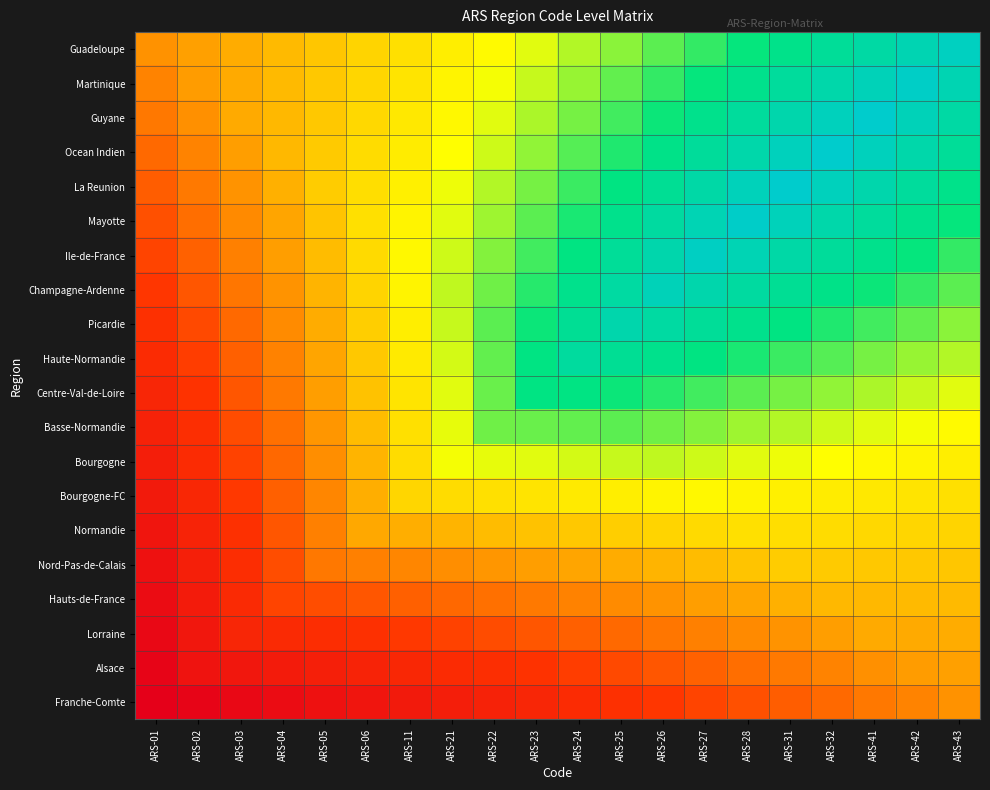

What is the difference between the highest and lowest values at ARS-27?

0.6